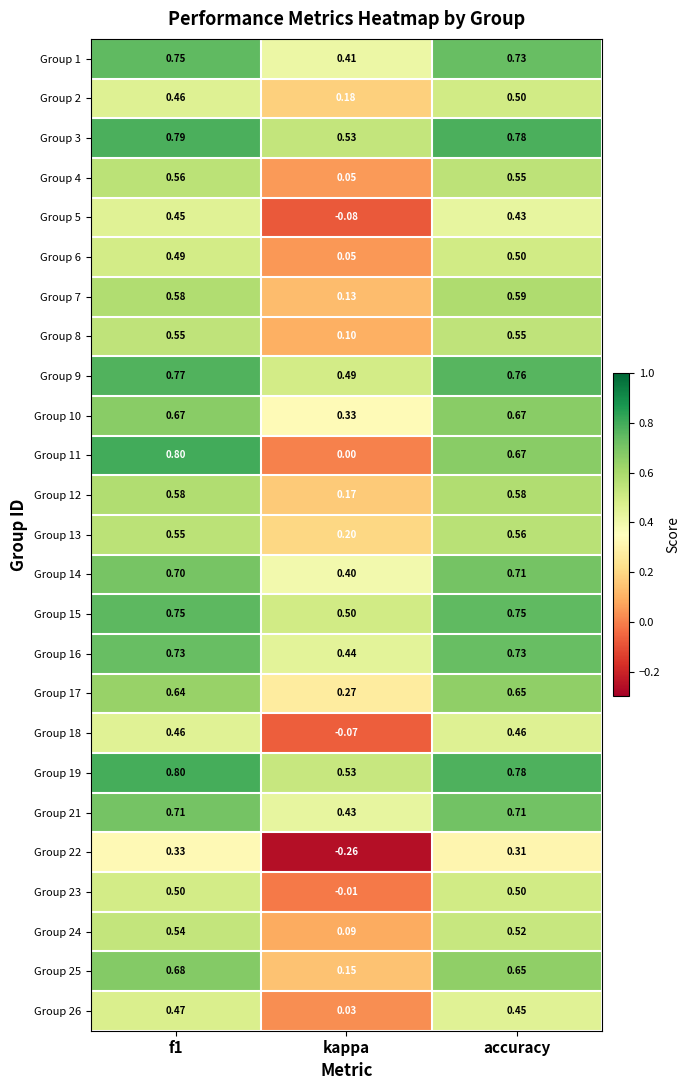

Is the value of Group 12 at accuracy greater than the value of Group 13 at f1?

Yes